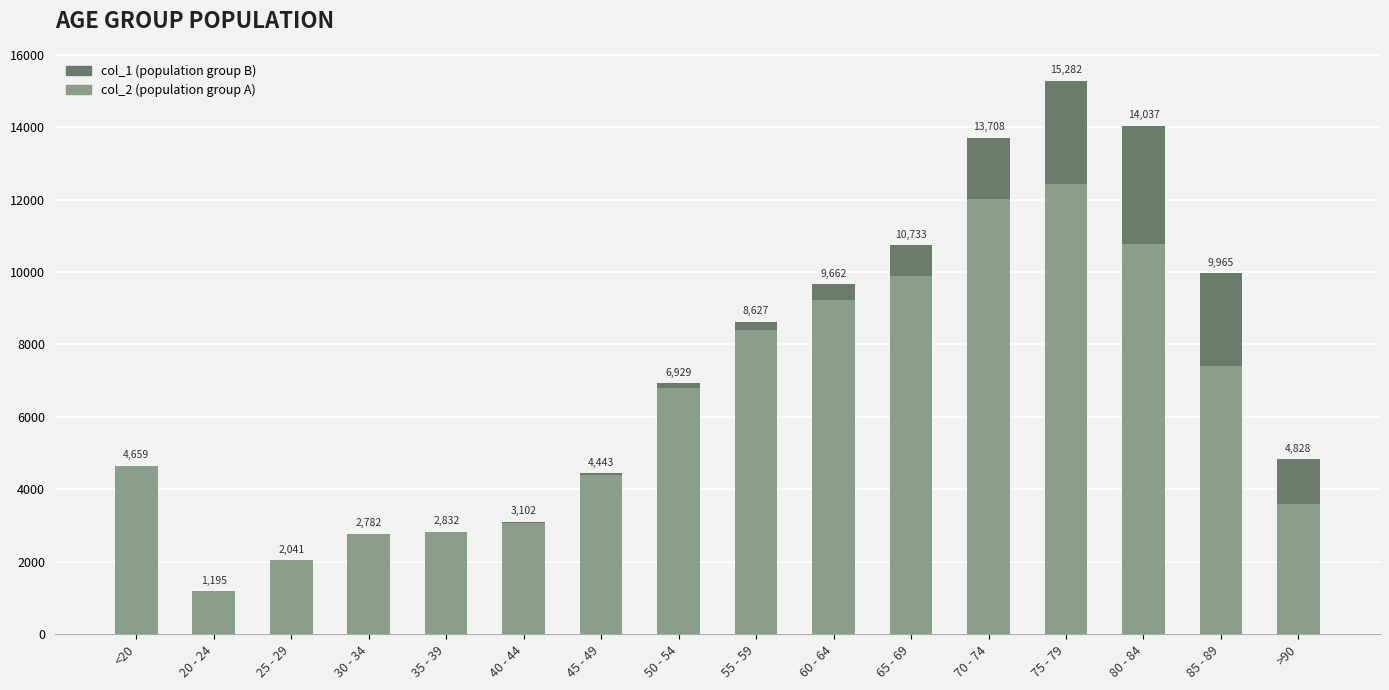

Are the bars grouped side by side (vs. stacked)?

No